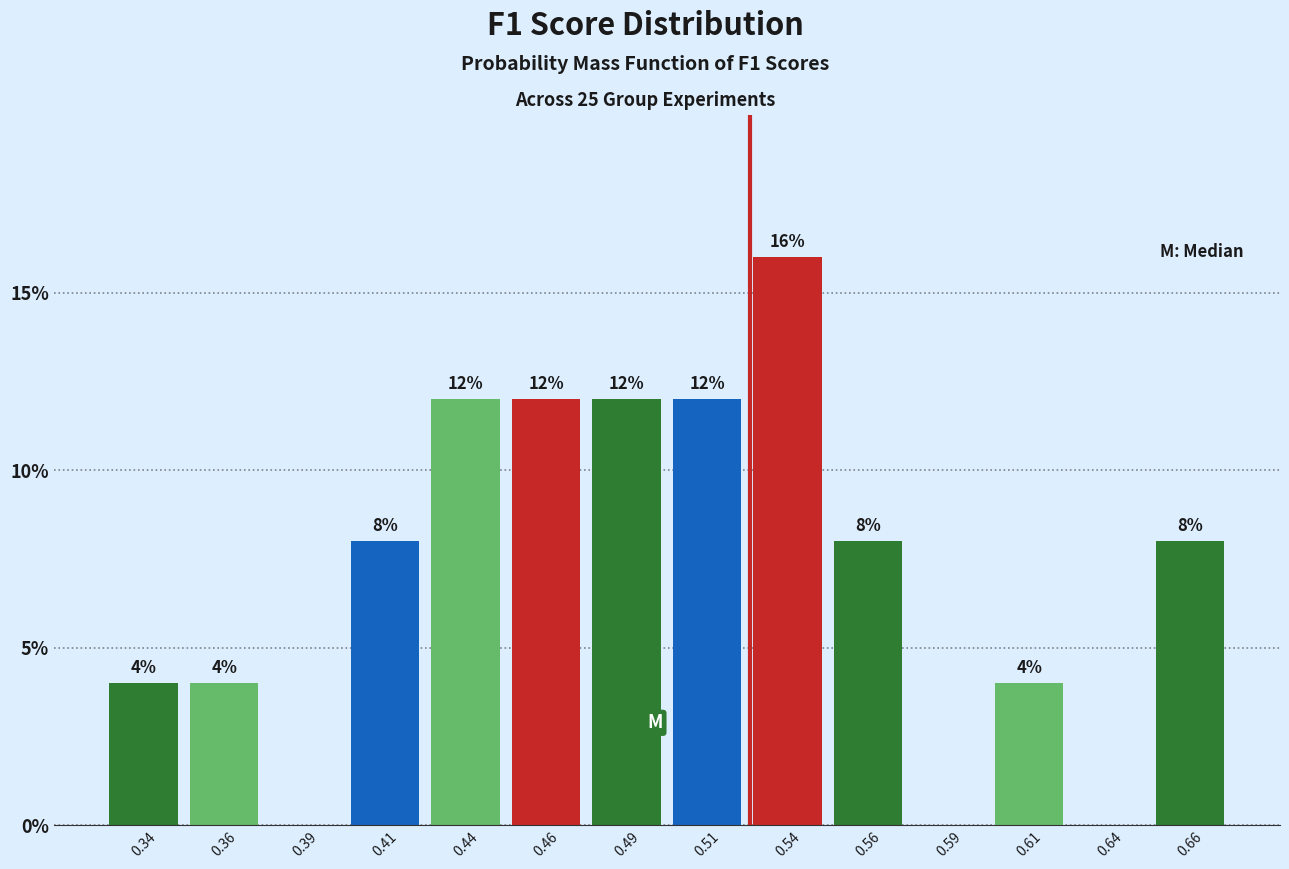

Reading left to right, list all the values displayed in this chart.

0.34=4	0.36=4	0.39=0	0.41=8	0.44=12	0.46=12	0.49=12	0.51=12	0.54=16	0.56=8	0.59=0	0.61=4	0.64=0	0.66=8